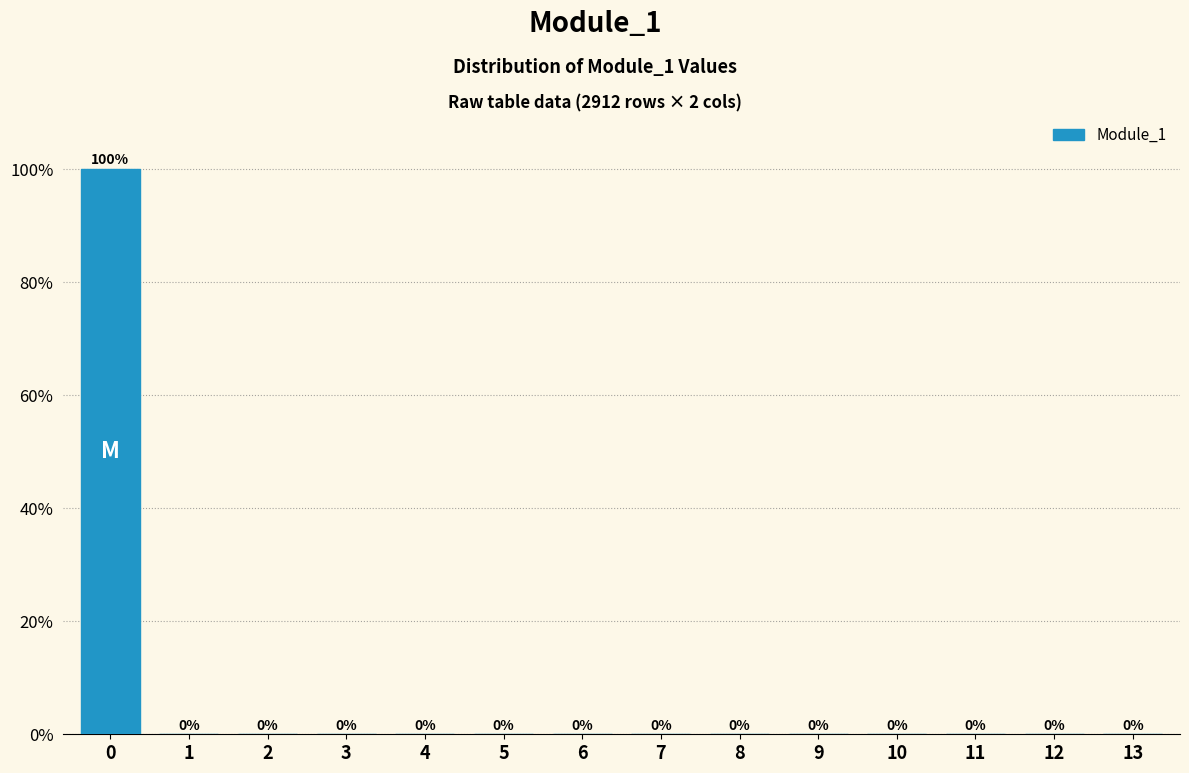

Reading left to right, transcribe all the data shown in this chart.

0=100	1=0	2=0	3=0	4=0	5=0	6=0	7=0	8=0	9=0	10=0	11=0	12=0	13=0